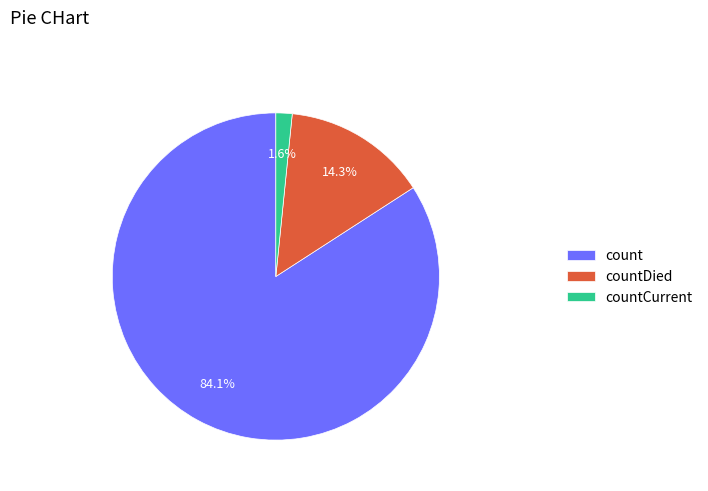

Is count the majority of the pie?

Yes